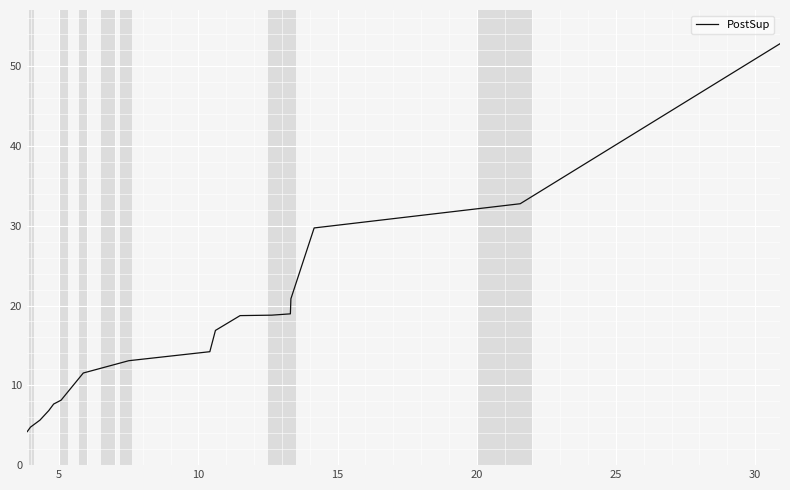

What is the smallest value displayed?

4.2